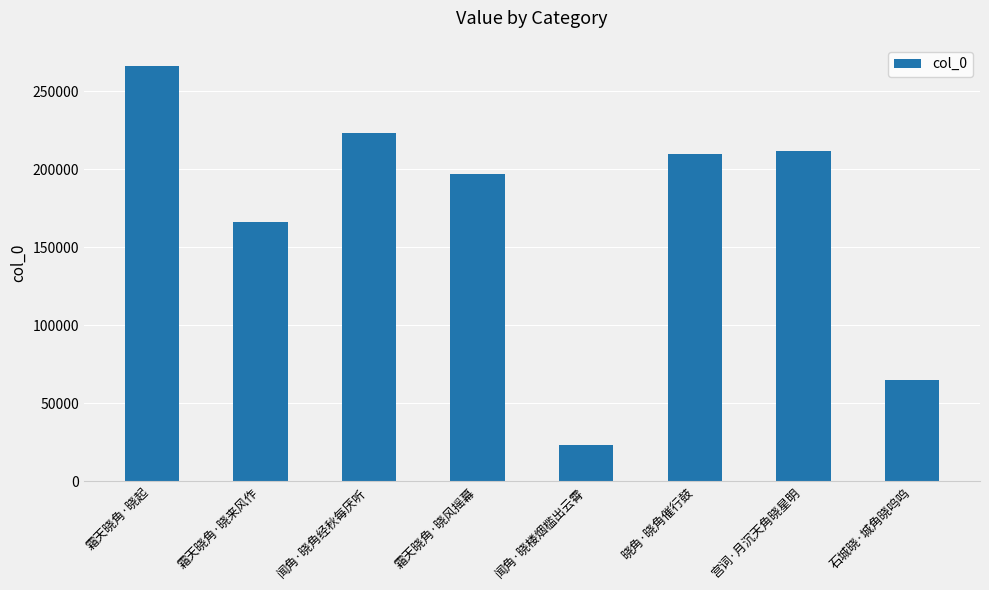

Approximately how many times larger is the value at 晓角·晓角催行鼓 compared to 霜天晓角·晓起?

0.8